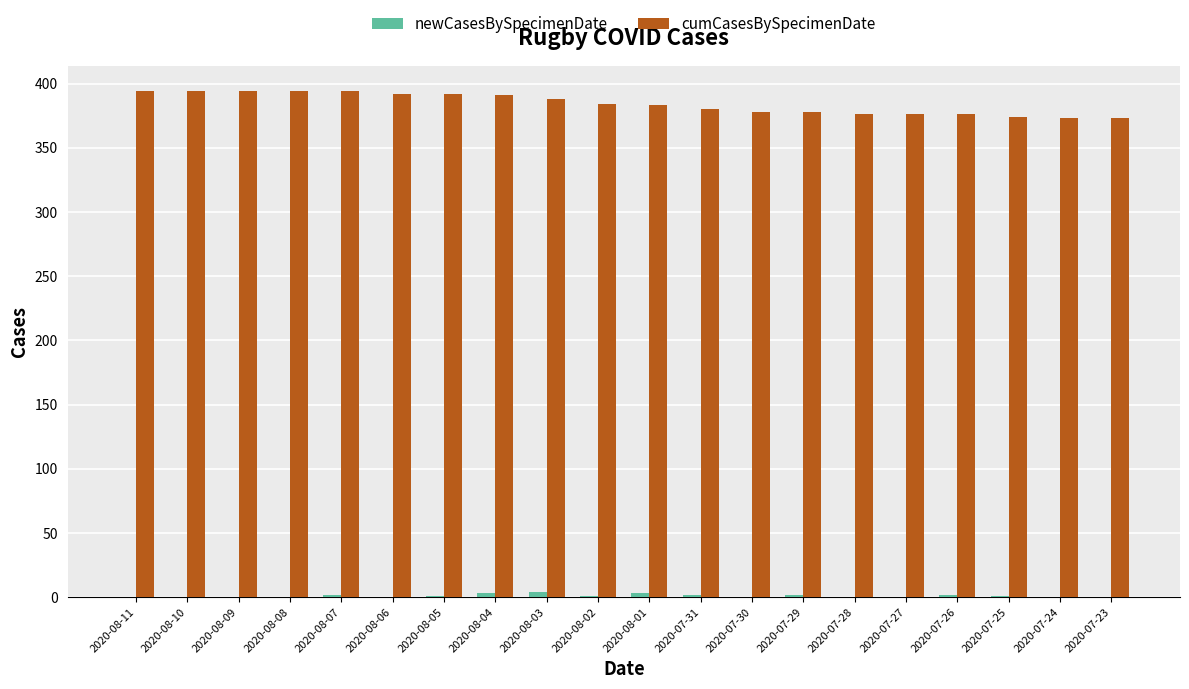

What is the greatest value displayed?

394